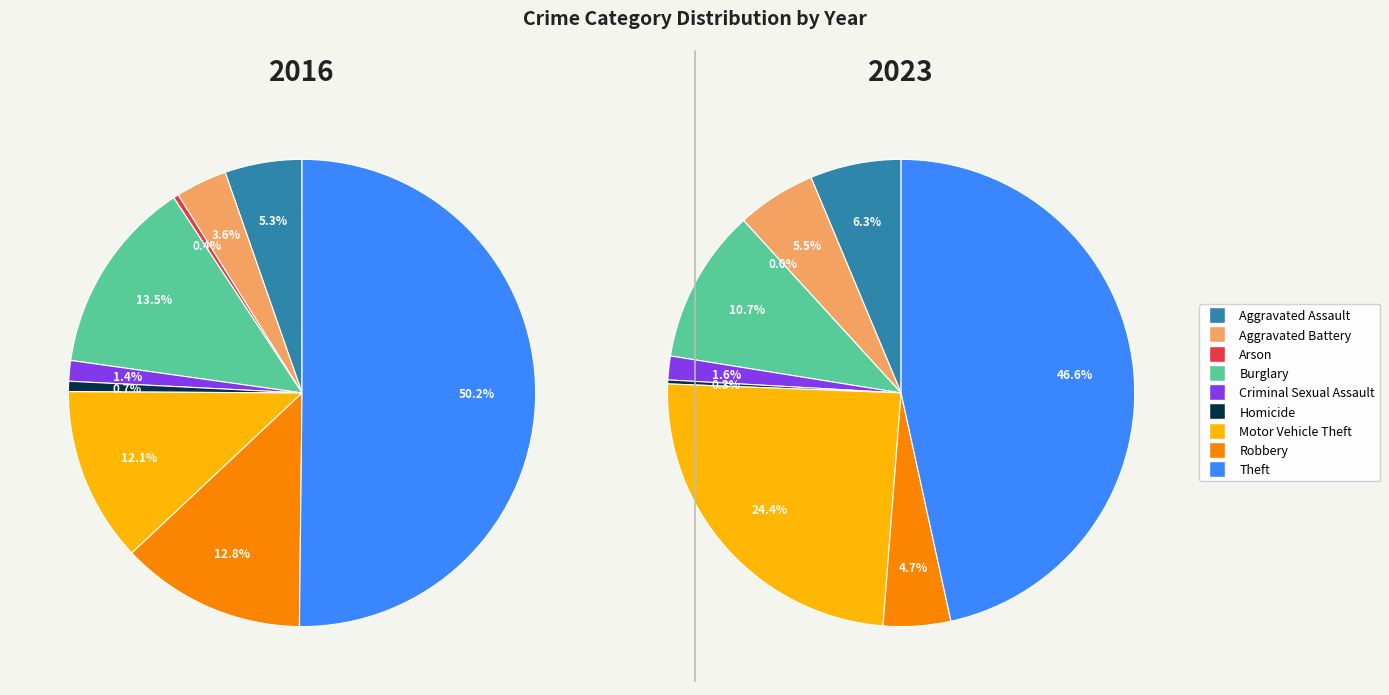

How many slices are in this pie chart?

9